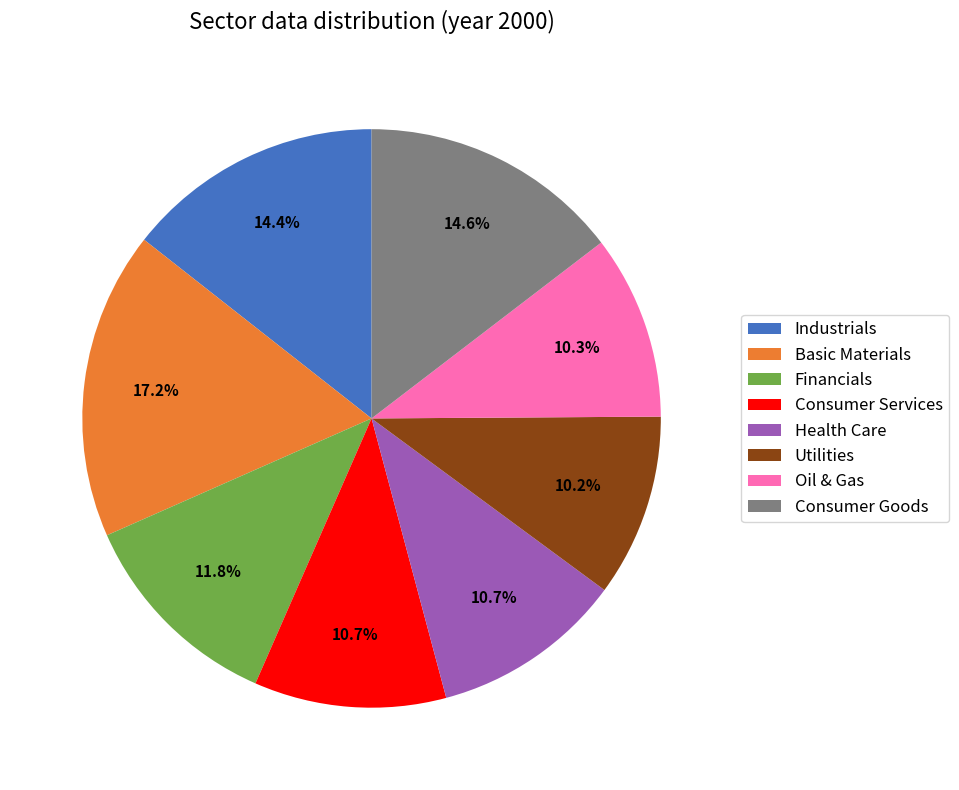

To the nearest percent, what is the difference between the largest and smallest slice percentages?

7%